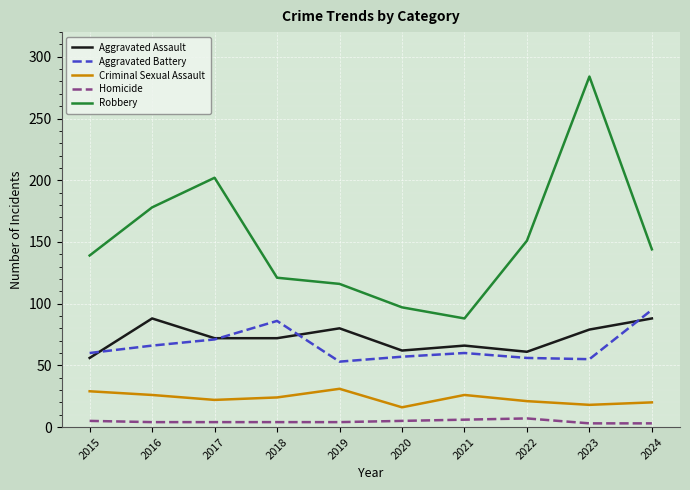

At which category is the sum across all series the highest?

2023